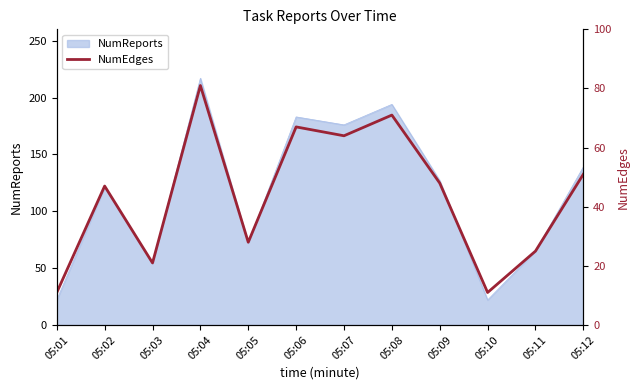

List the labels in order of value, largest first.

05:04, 05:08, 05:06, 05:07, 05:12, 05:09, 05:02, 05:05, 05:11, 05:03, 05:01, 05:10